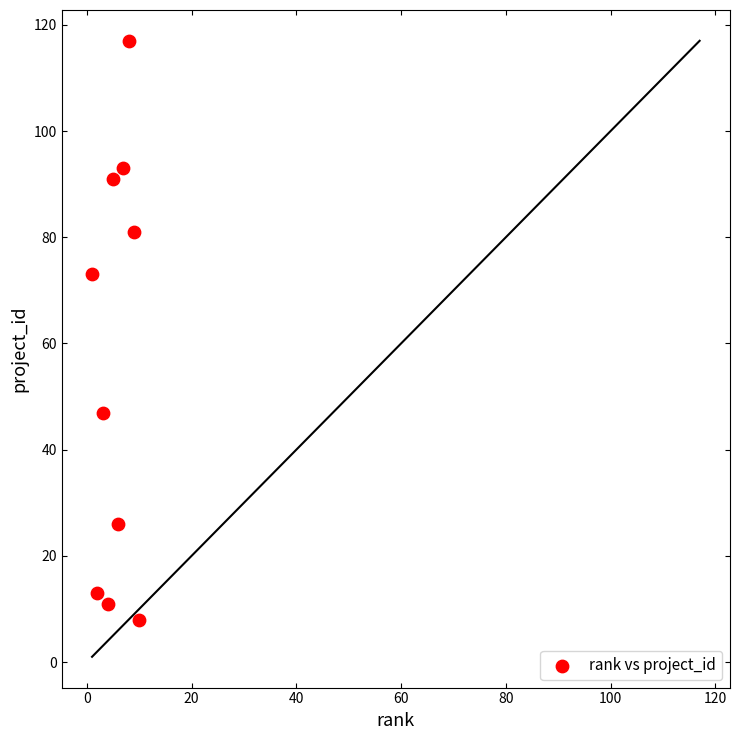

What Y value in the scatter plot is closest to 62?

73